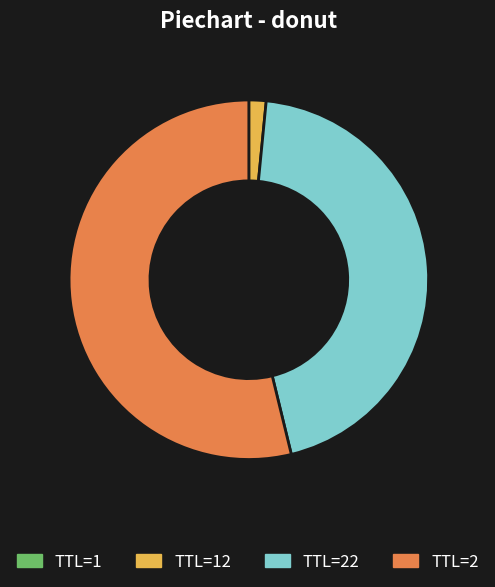

The TTL=22 slice represents 45% of the pie. True or false?

True